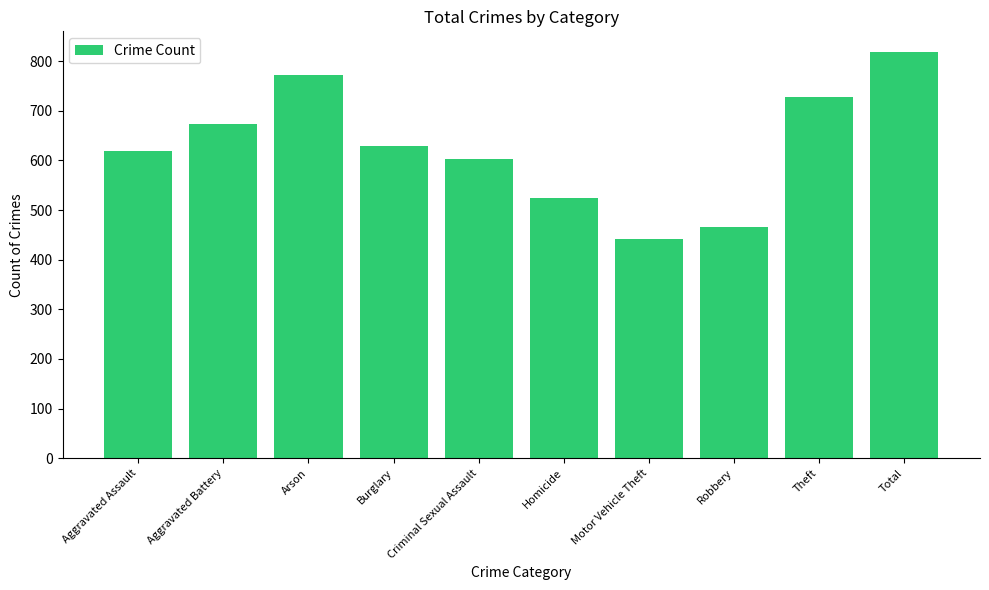

The value at Homicide is 524. True or false?

True